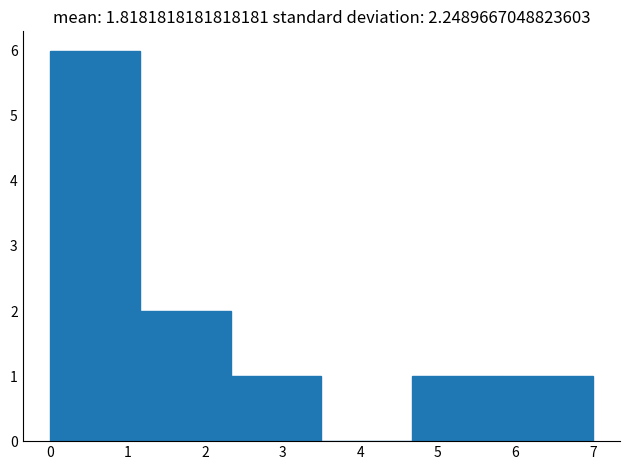

How tall is the bar that spans 4.7 to 5.8 on the x-axis? Neither the bar edges nor the heights are printed on the chart, so give them approximately, as read against the axes.

1